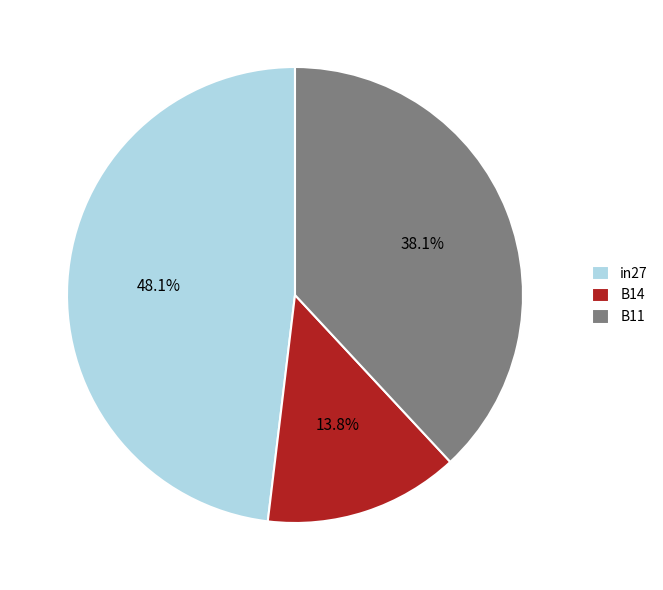

To the nearest percent, what percentage of the pie is B14?

14%